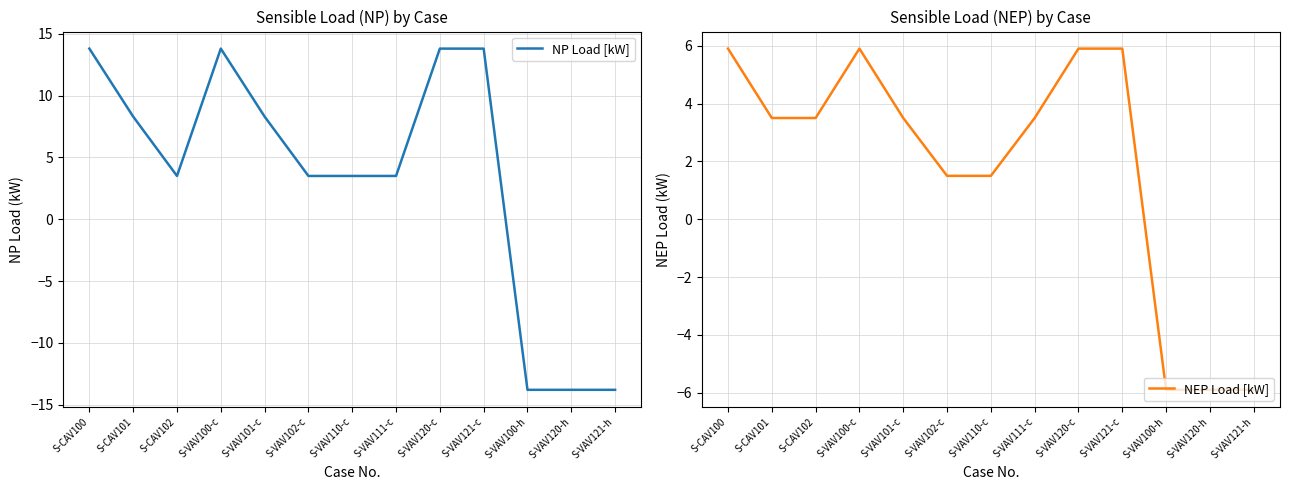

Which series has the largest range (max minus min)?

NP Load [kW]